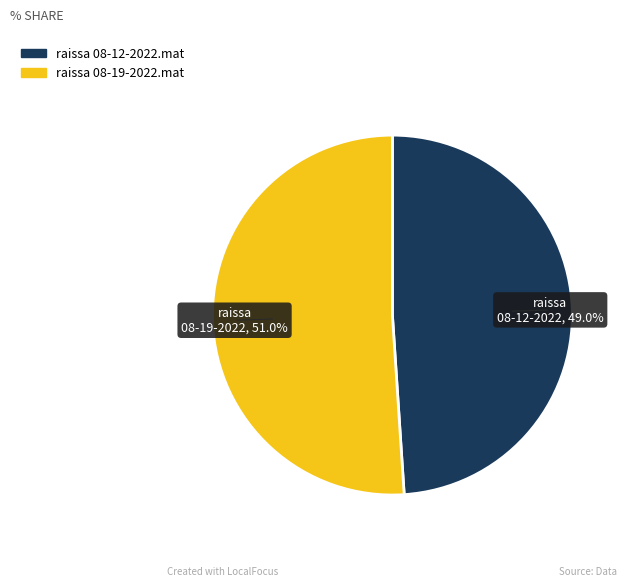

What is the ratio of the value at raissa 08-12-2022.mat to the value at raissa 08-19-2022.mat?

1.0